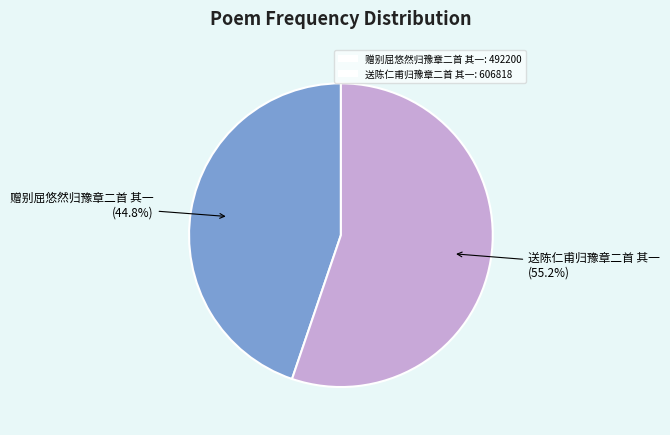

Is there a majority slice in this chart?

Yes